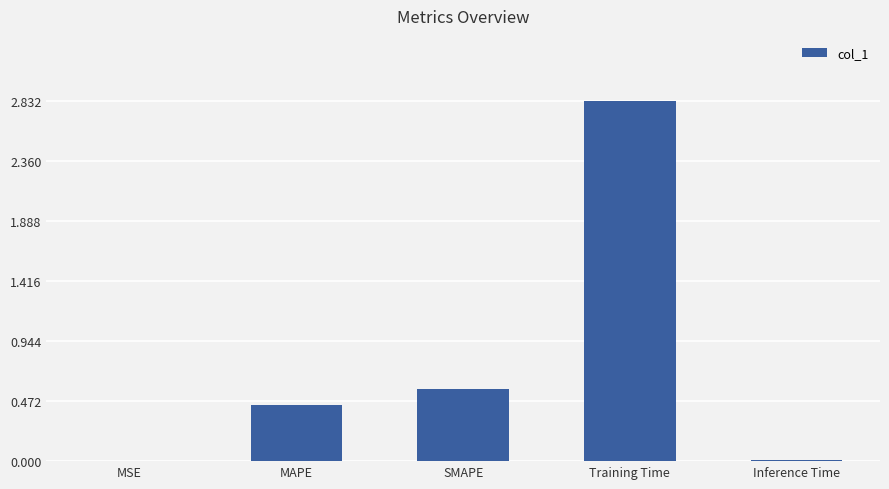

The chart shows a value of 0.0 at MSE. True or false?

True